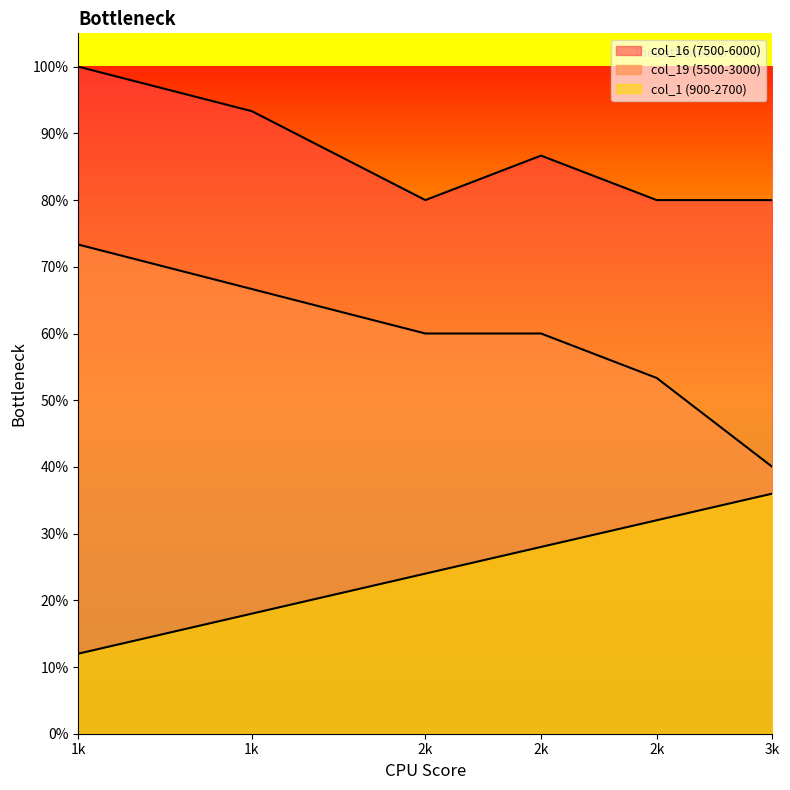

What is the value of the col_1 (900-2700) point at the 6th from the left?

2700